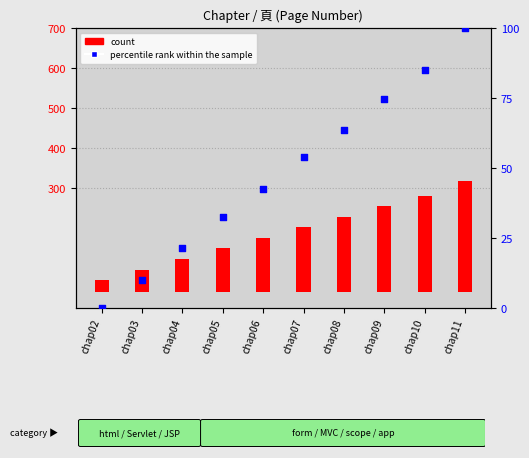

Which series reaches the minimum Y coordinate?

percentile rank within the sample